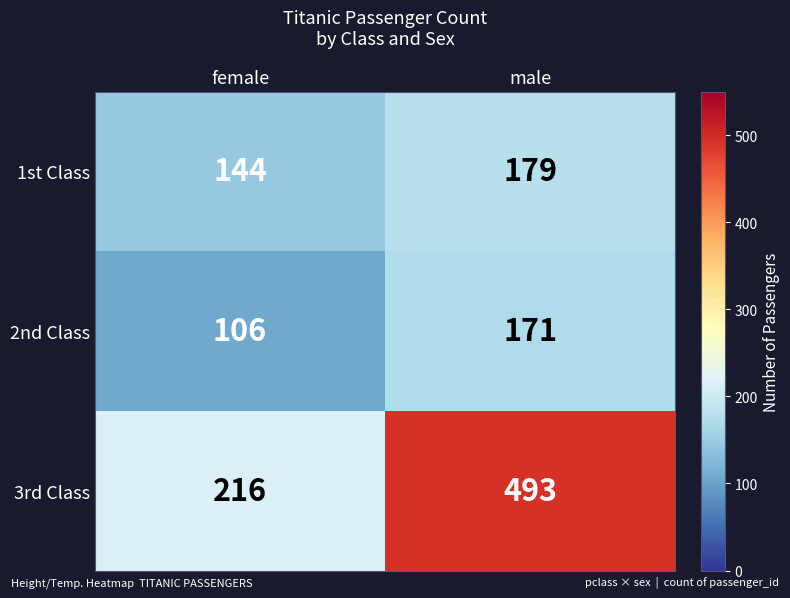

Which series has the widest spread of values?

3rd Class